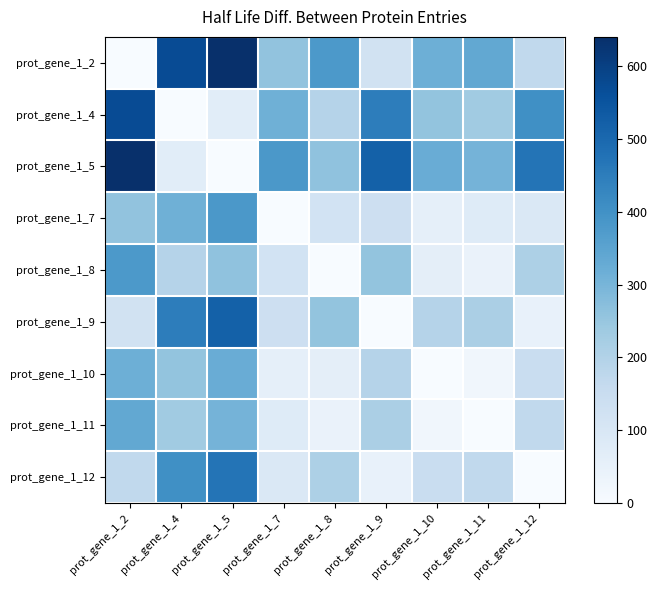

Which series has the largest range (max minus min)?

prot_gene_1_2